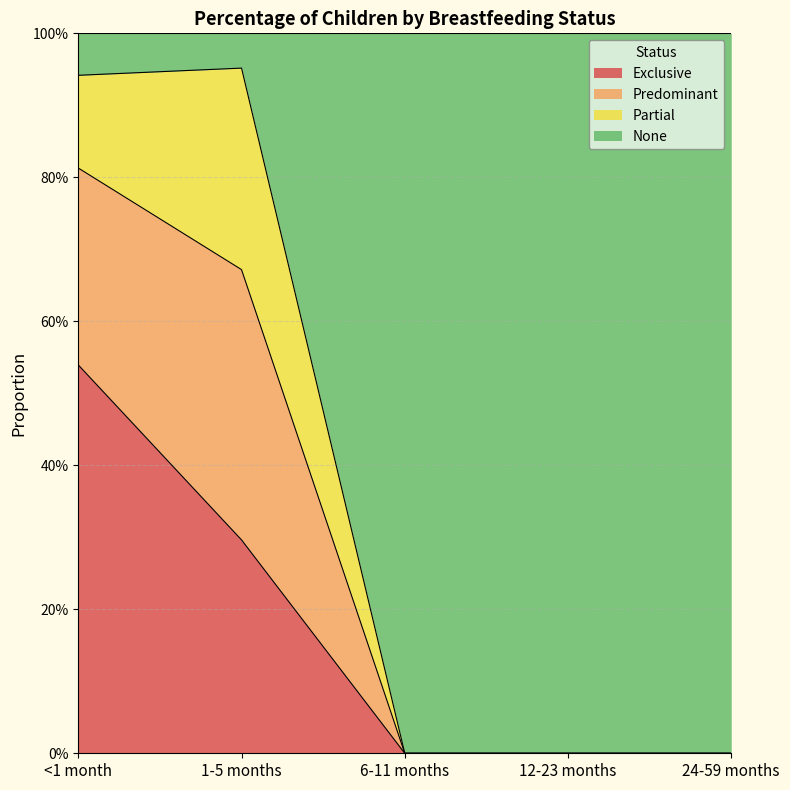

What is the label of the 5th point from the left?

24-59 months